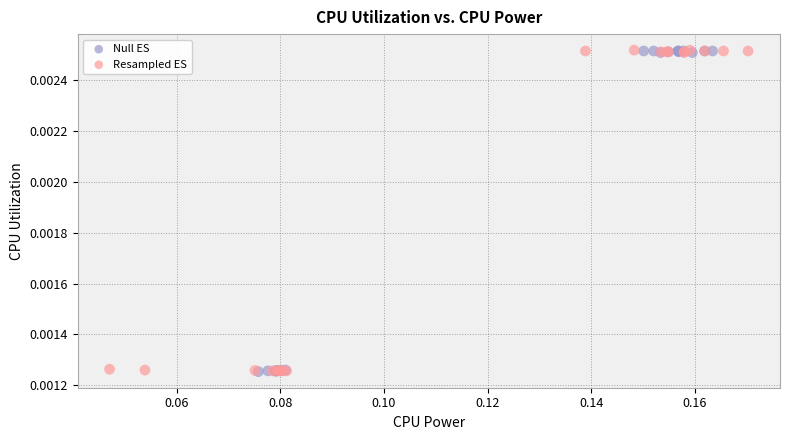

What are all the series names shown in the legend?

Null ES, Resampled ES